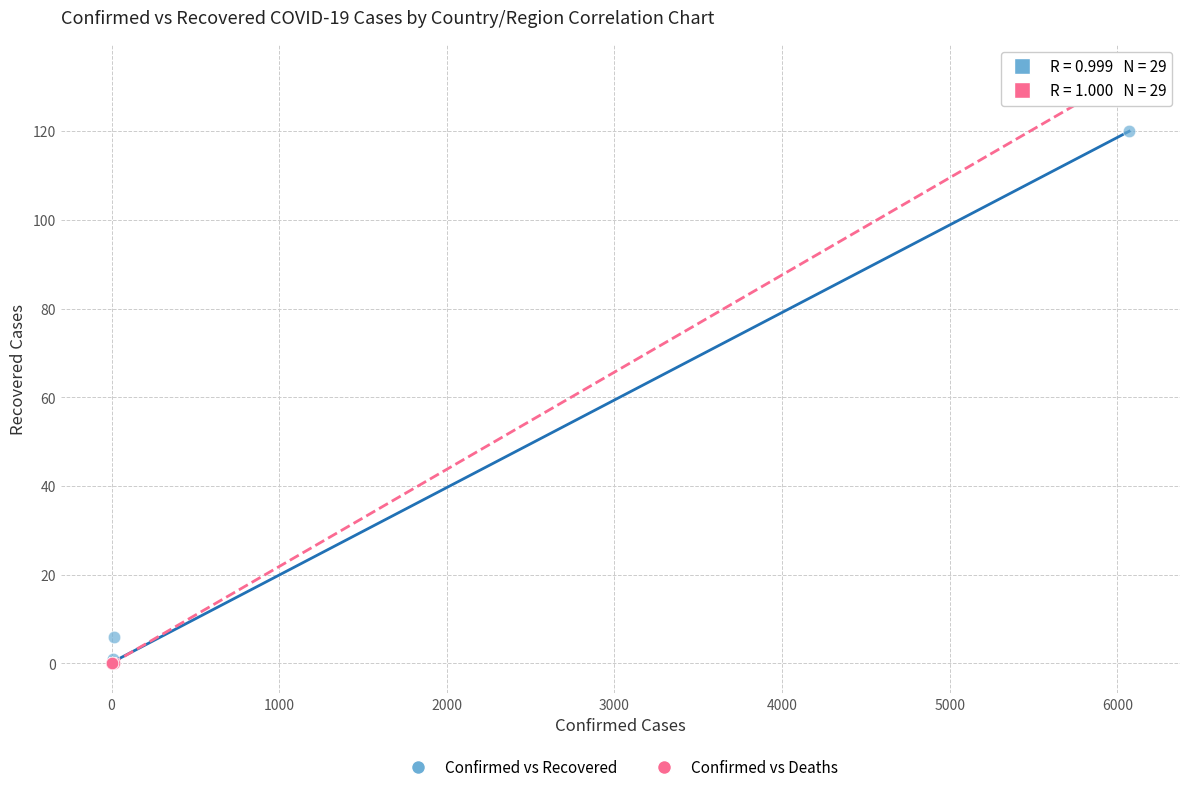

What are all the series names shown in the legend?

Confirmed vs Recovered, Confirmed vs Deaths